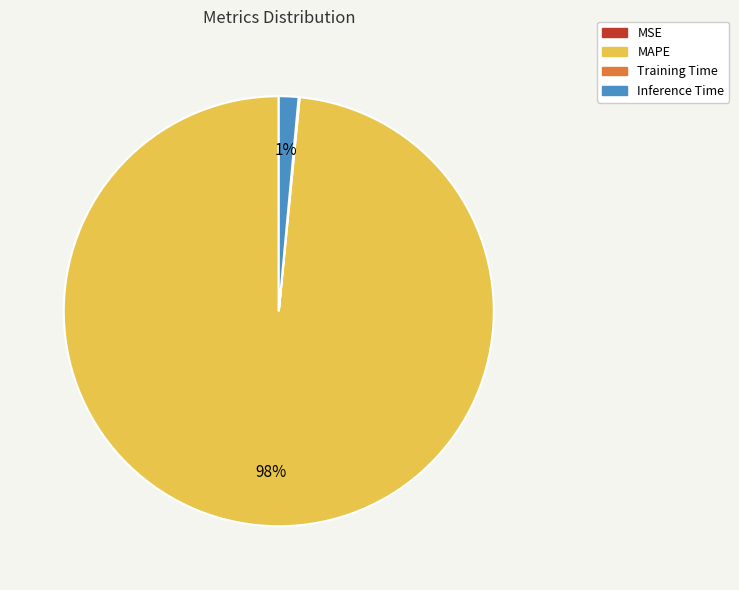

The MAPE slice represents 84% of the pie. True or false?

False